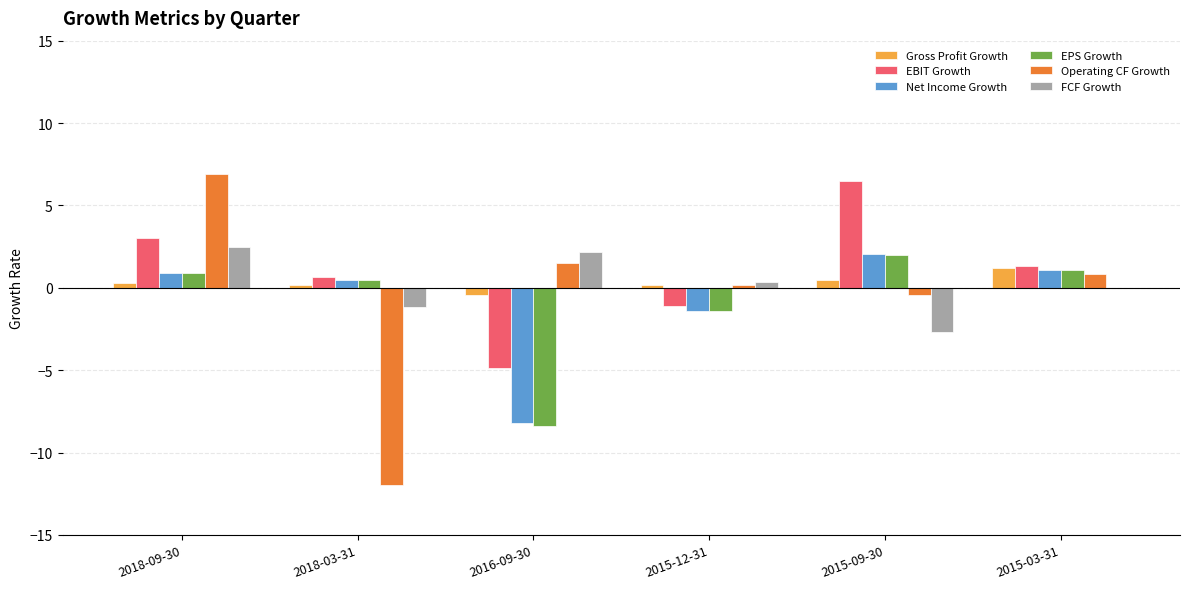

Is the value of FCF Growth at 2018-03-31 greater than the value of Operating CF Growth at 2016-09-30?

No